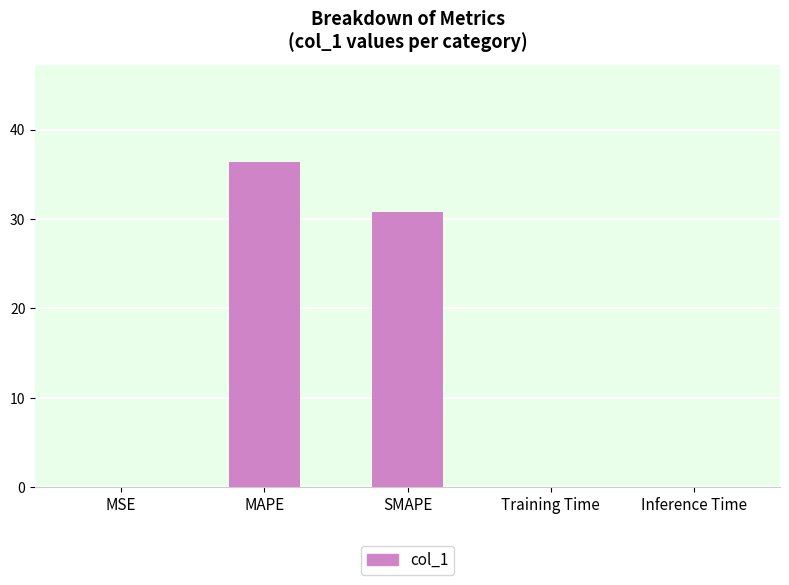

True or false: the data shows 17.7 at MAPE.

False